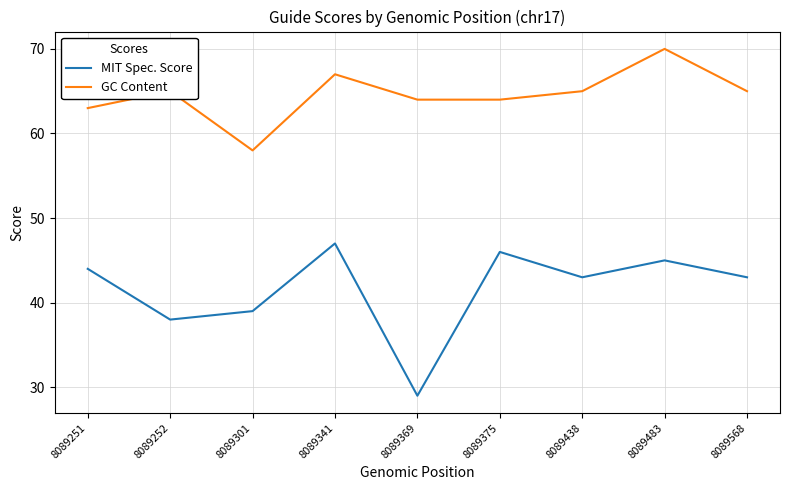

Does the chart have visible grid lines?

Yes